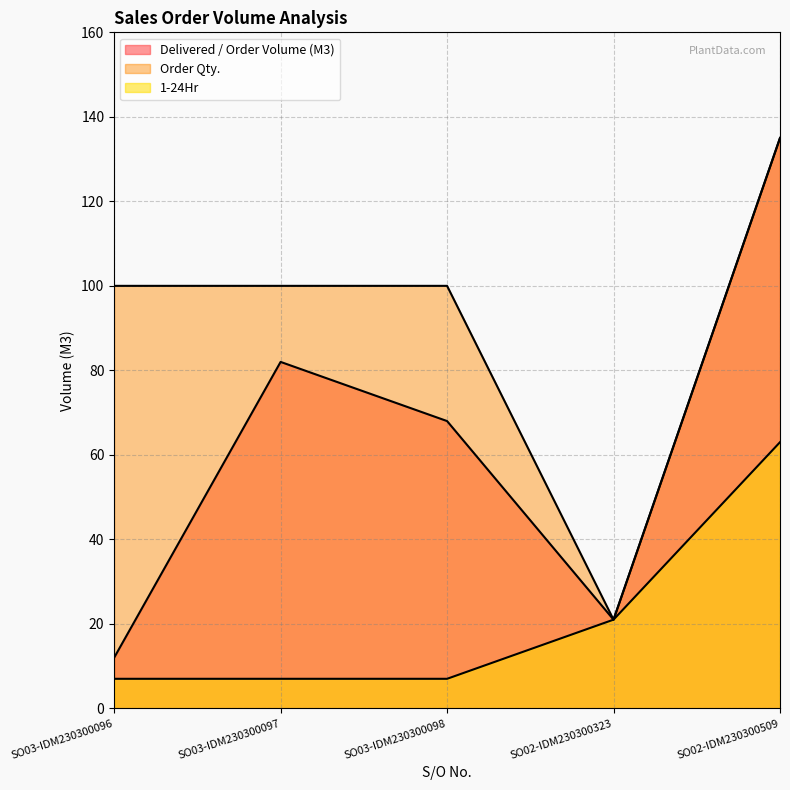

Is the value of Order Qty. at SO03-IDM230300098 greater than the value of 1-24Hr at SO02-IDM230300323?

Yes